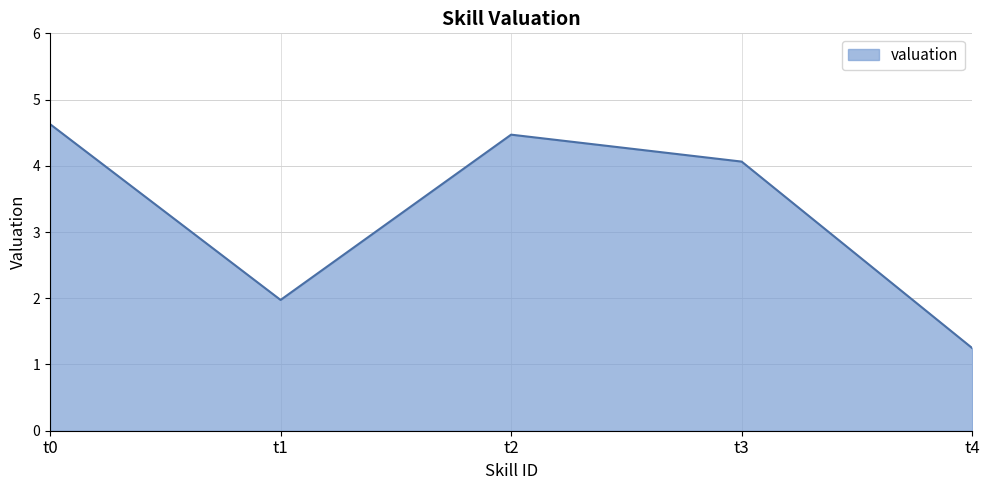

Reading right to left, list all the values displayed in this chart.

1.2	4.1	4.5	2.0	4.6